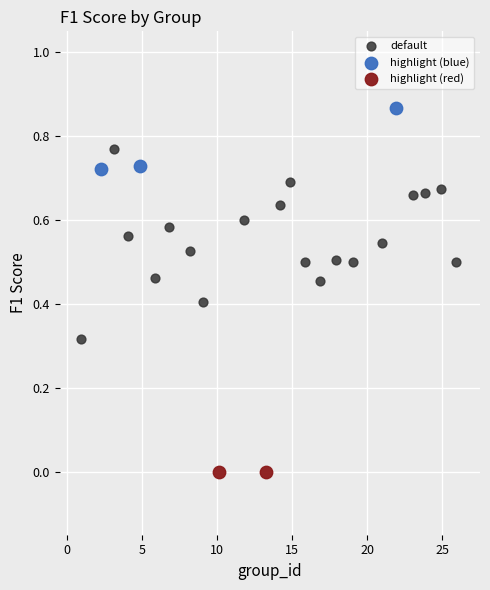

What are all the series names shown in the legend?

default, highlight (blue), highlight (red)